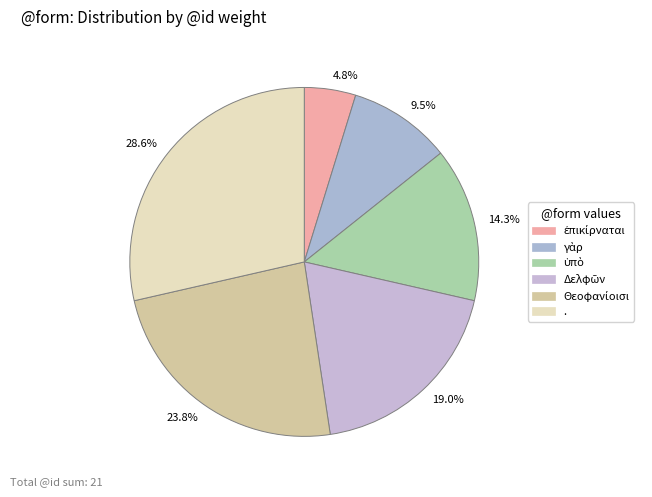

Which slice is the largest?

28.6%